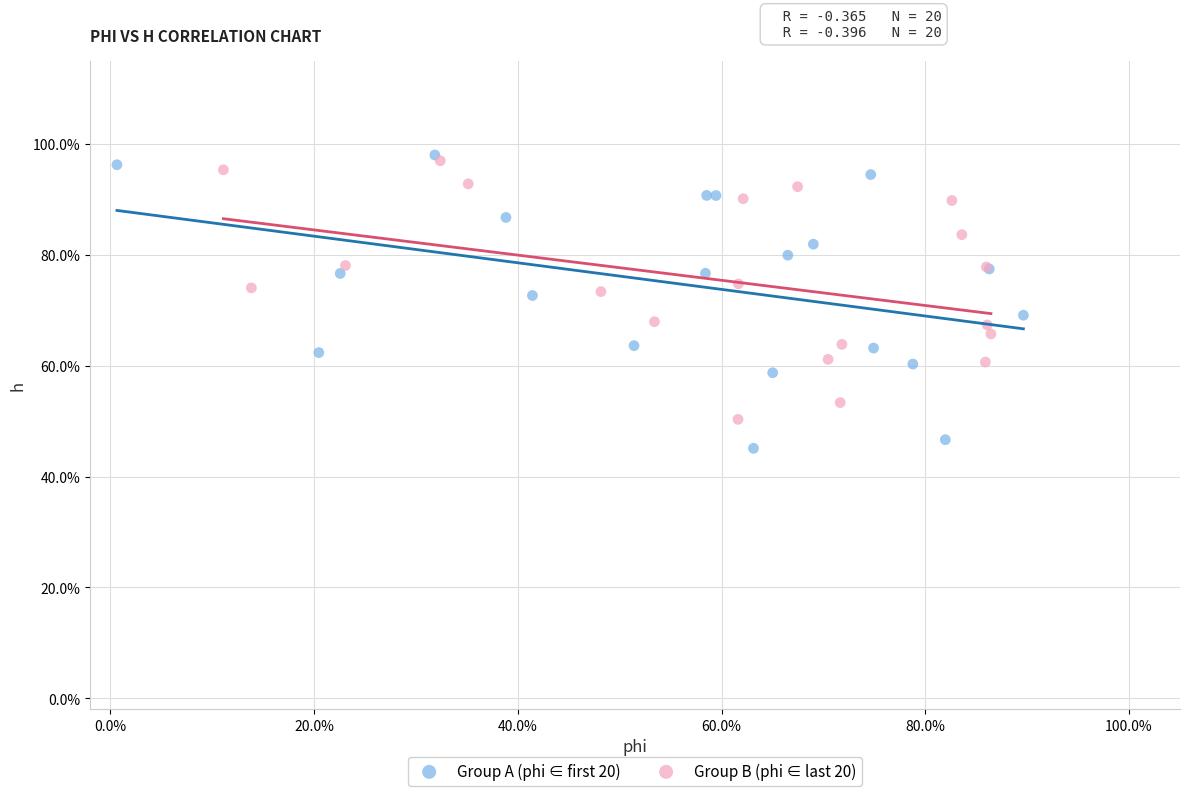

Which series contains the lowest Y value?

Group A (phi ∈ first 20)